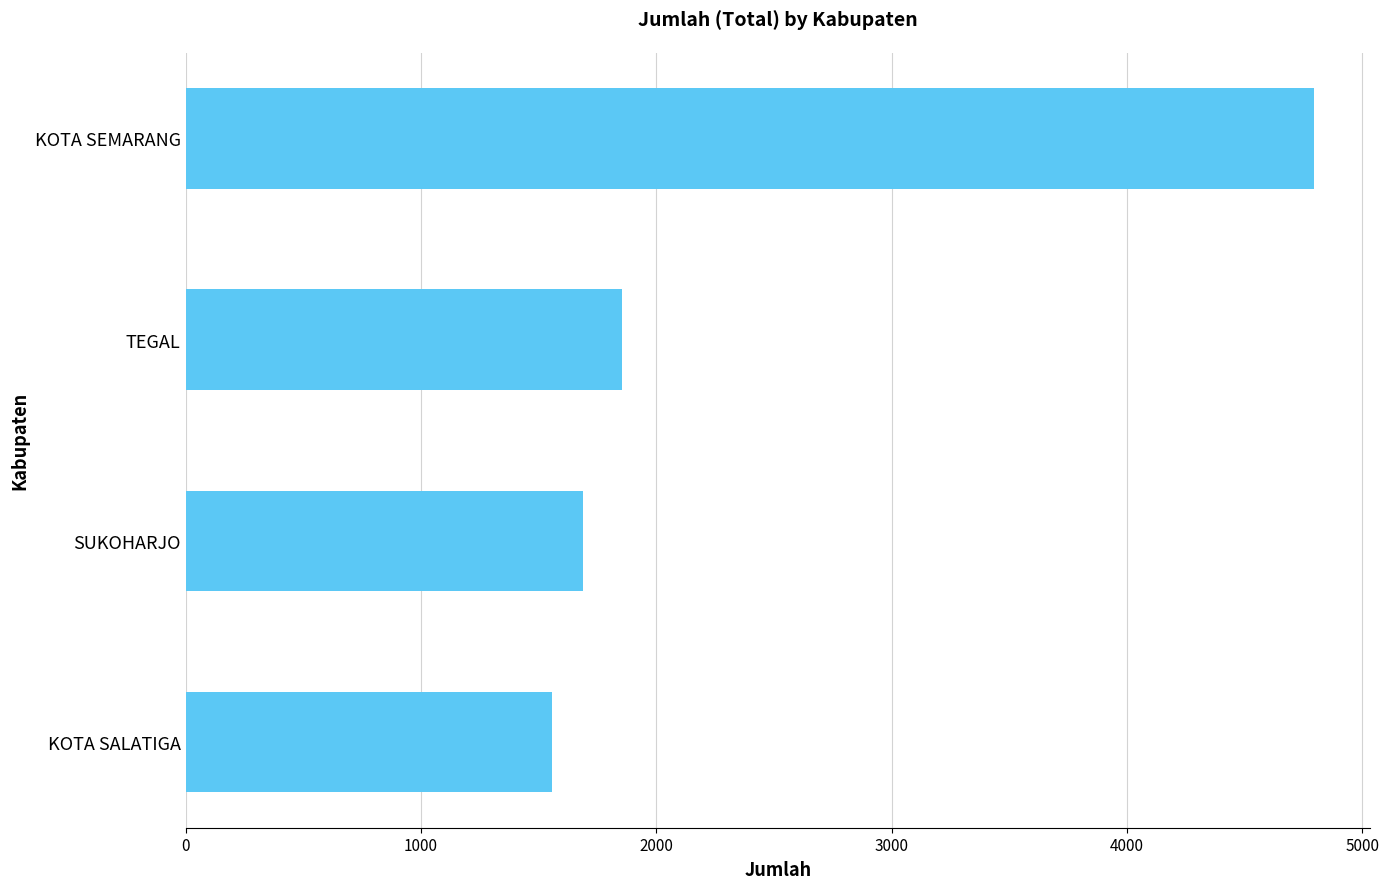

Rank the categories by value from highest to lowest.

KOTA SEMARANG, TEGAL, SUKOHARJO, KOTA SALATIGA